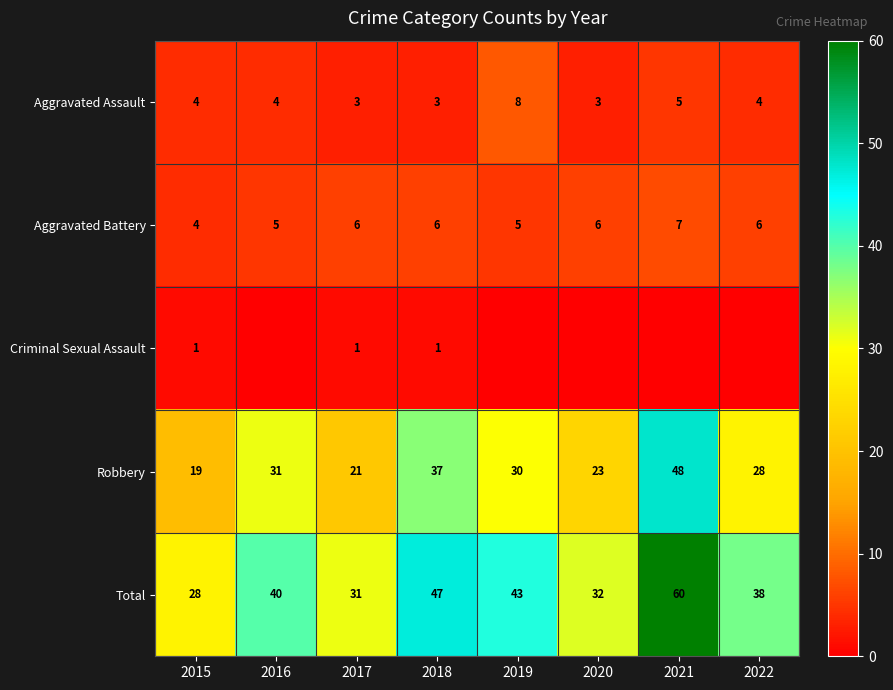

What is the difference between the Robbery values at 2015 and 2021?

29